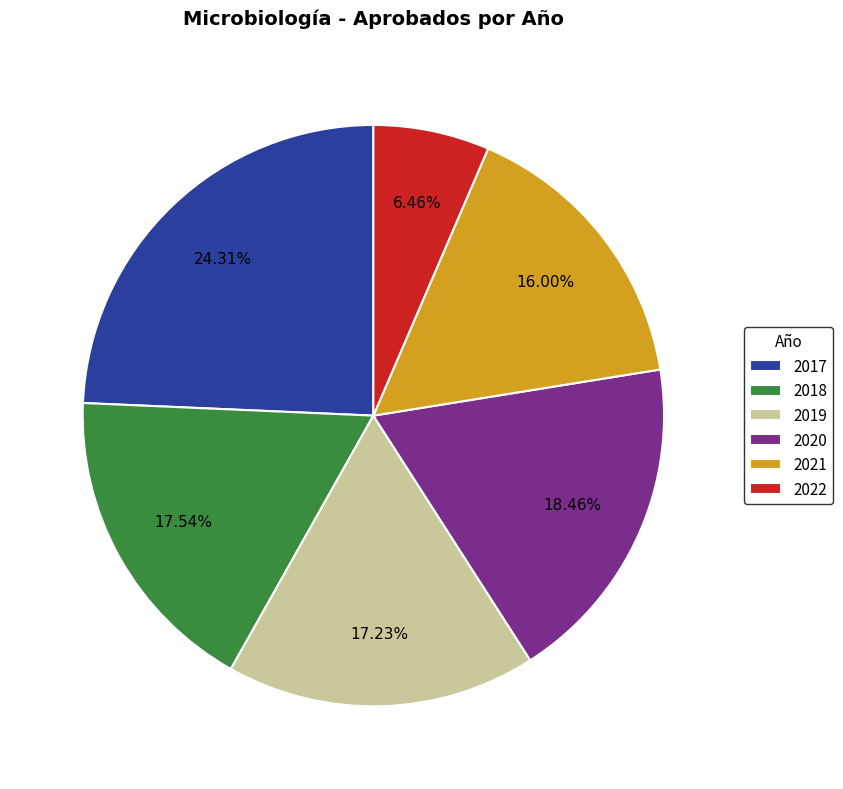

To the nearest percent, what is the average slice percentage?

17%